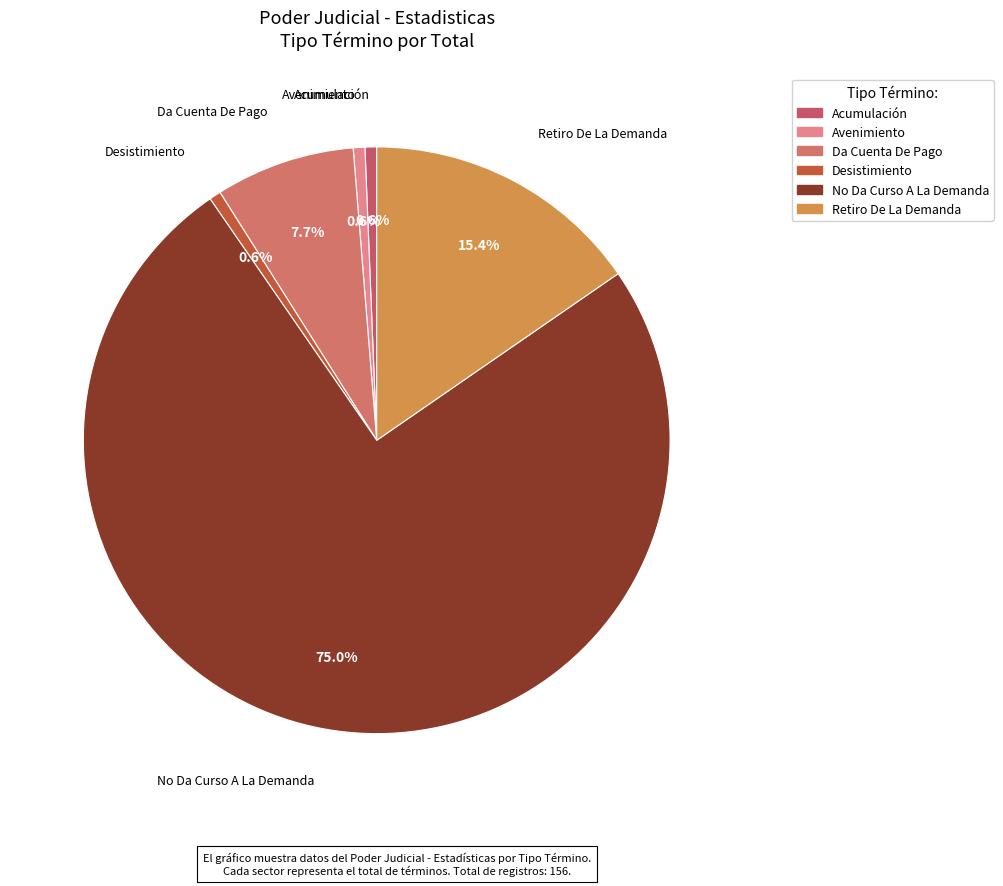

To the nearest percent, what is the combined percentage of Da Cuenta De Pago and No Da Curso A La Demanda?

83%